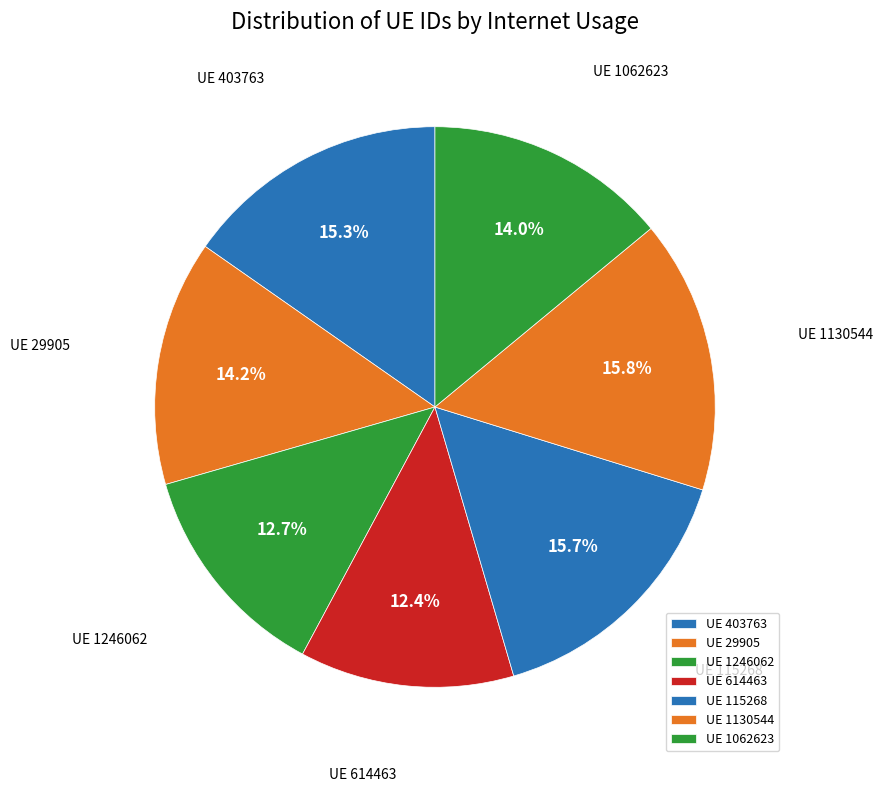

Combined, do UE 1130544 and UE 115268 account for over 50%?

No